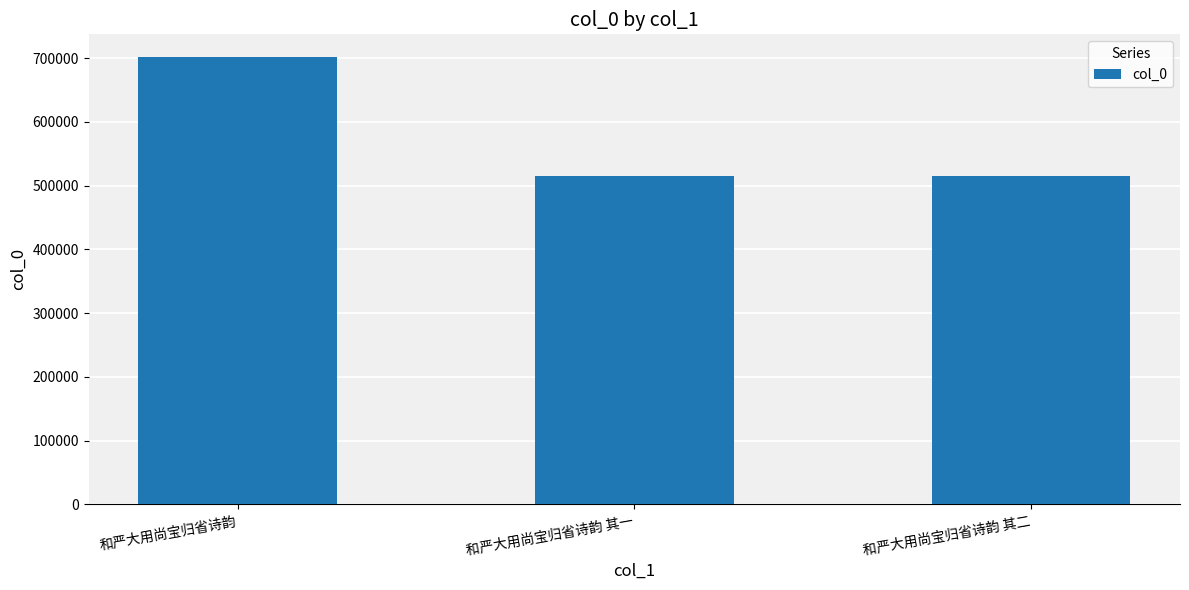

Approximately how many times larger is the value at 和严大用尚宝归省诗韵 其一 compared to 和严大用尚宝归省诗韵?

0.7